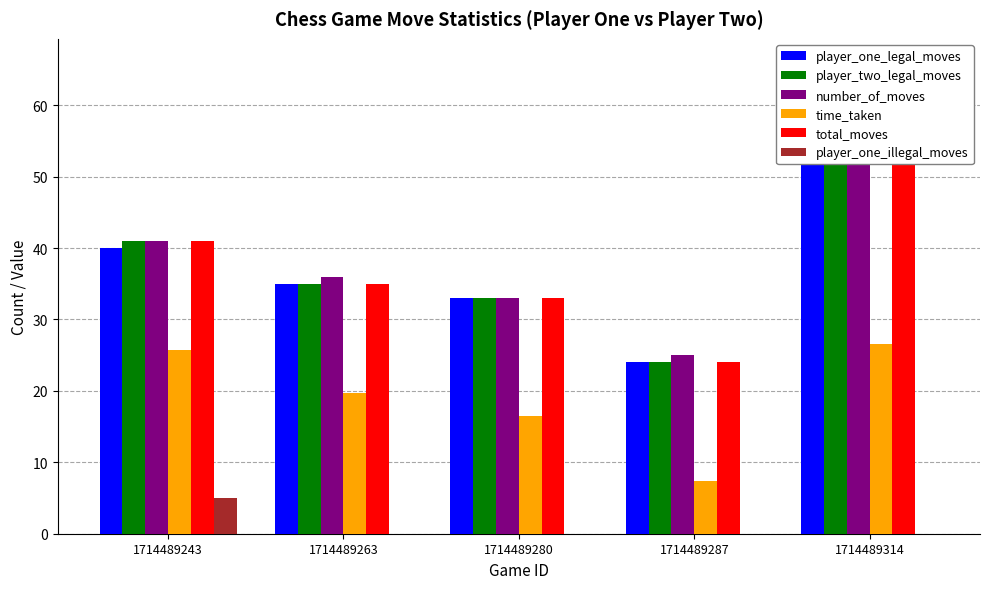

How many distinct data groups are displayed?

6